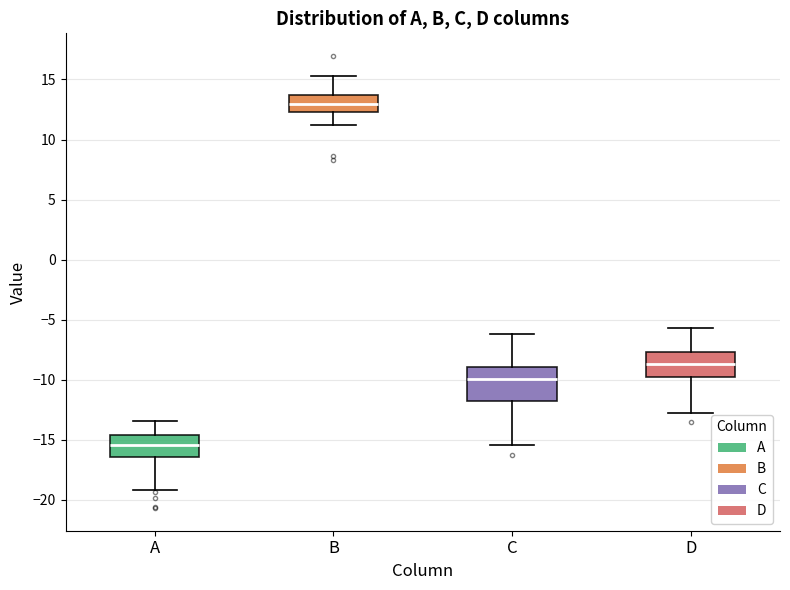

Where is the upper edge of the box for B on the y-axis? The values are not printed on the chart, so give them approximately, as read against the axis.

13.5